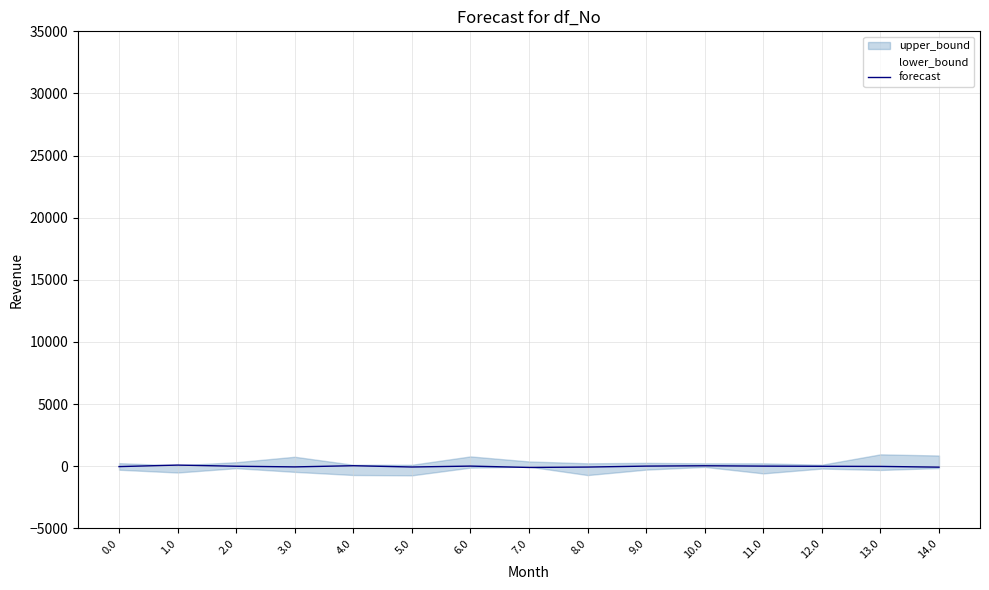

What is the difference between the values at 3.0 and 1.0?

145.5